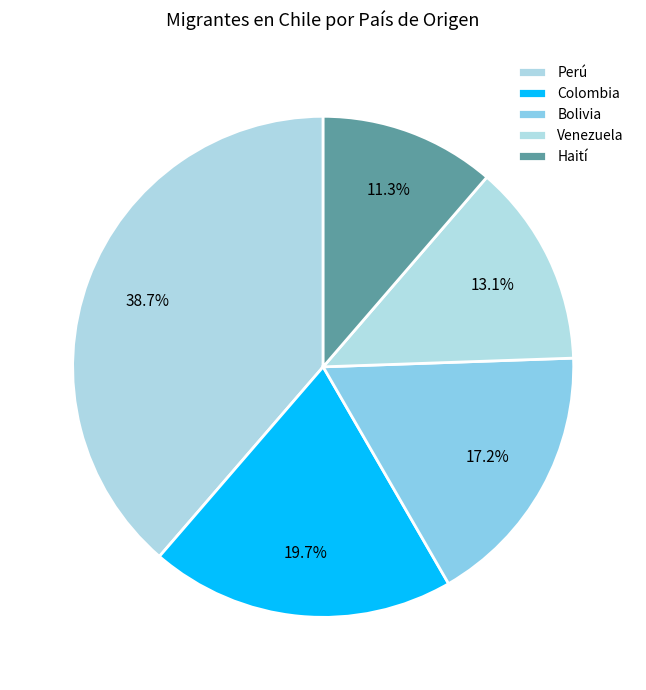

Do Venezuela and Haití together represent more than half of the pie?

No